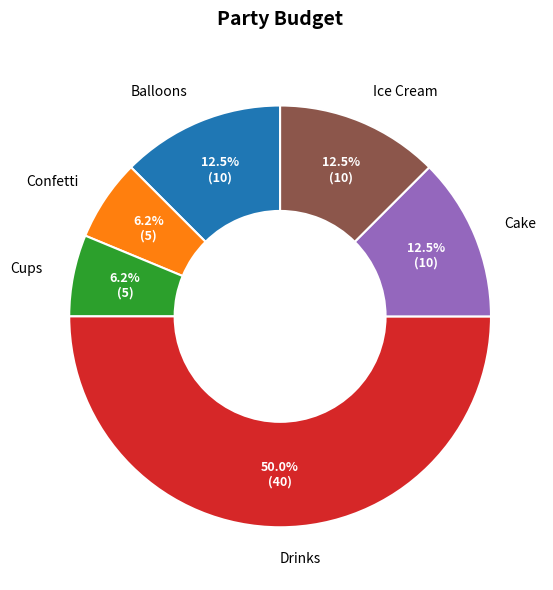

Count the number of slices in the pie.

6